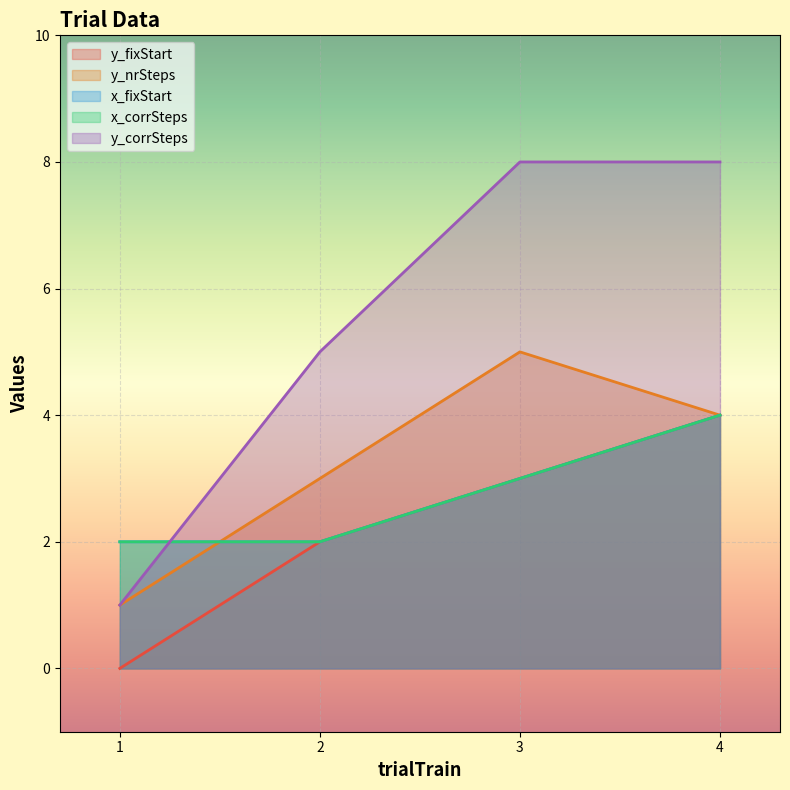

Which series has the largest total across all categories?

y_corrSteps